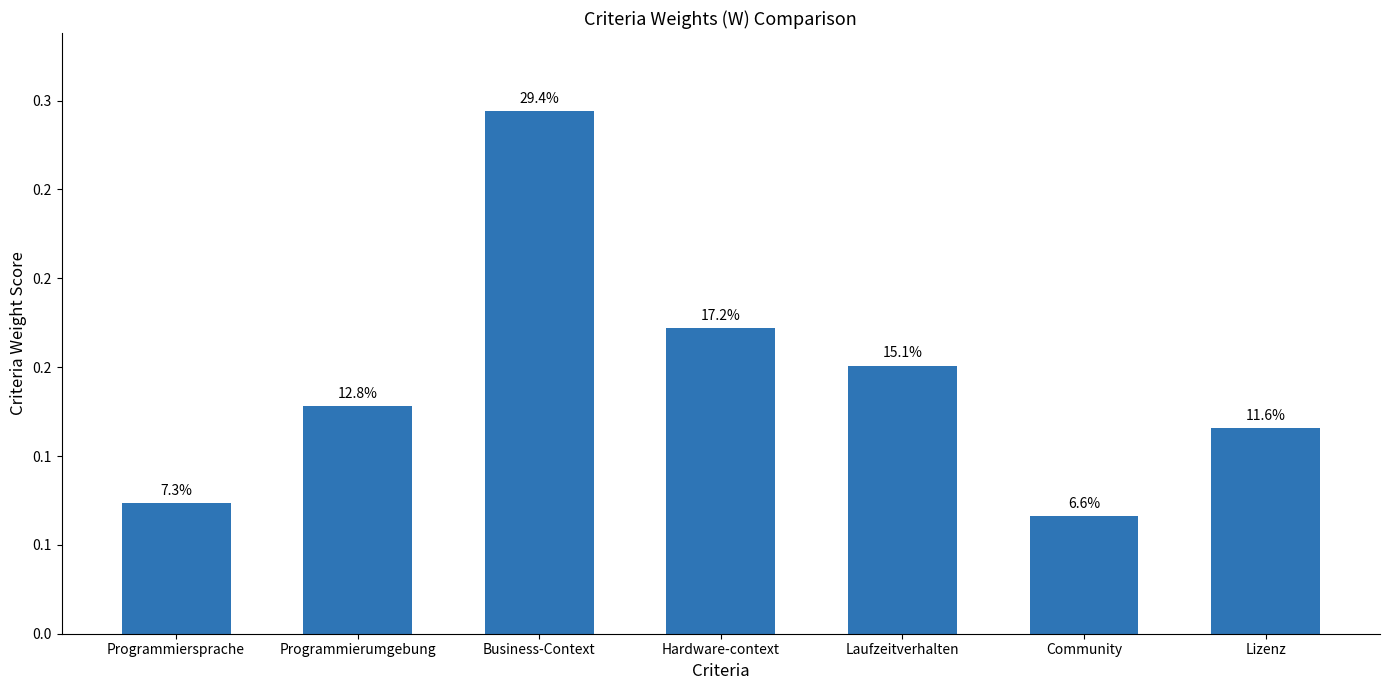

Between Community and Laufzeitverhalten, which is larger?

Laufzeitverhalten